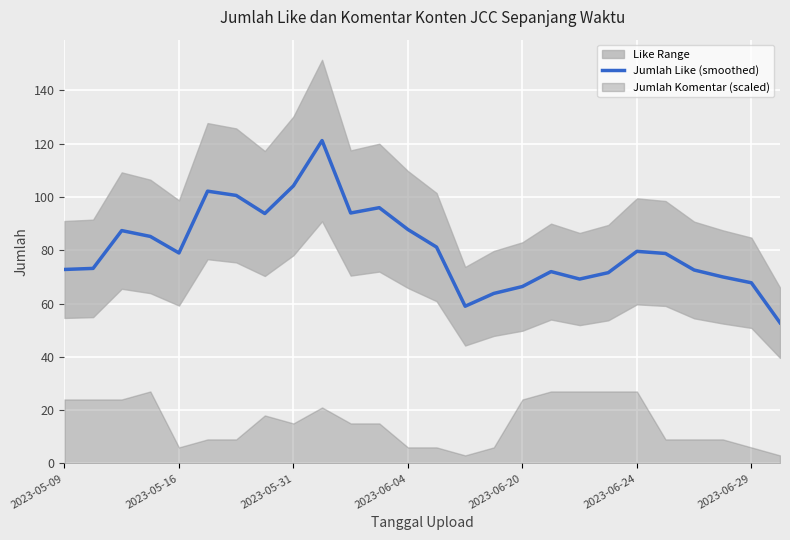

How many points are lower than both their immediate neighbors (excluding endpoints)?

5